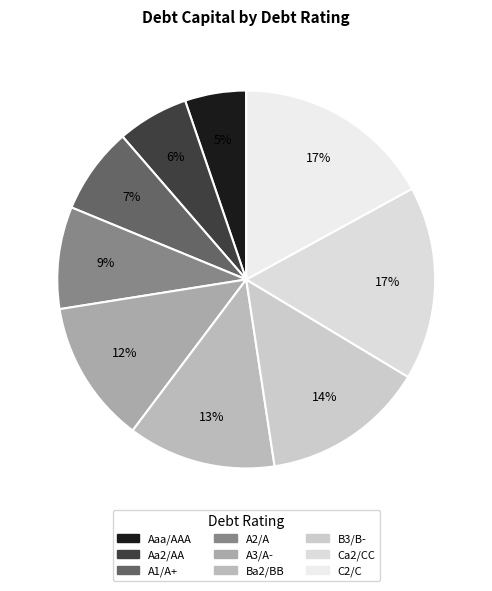

What is the largest slice in the pie chart?

C2/C